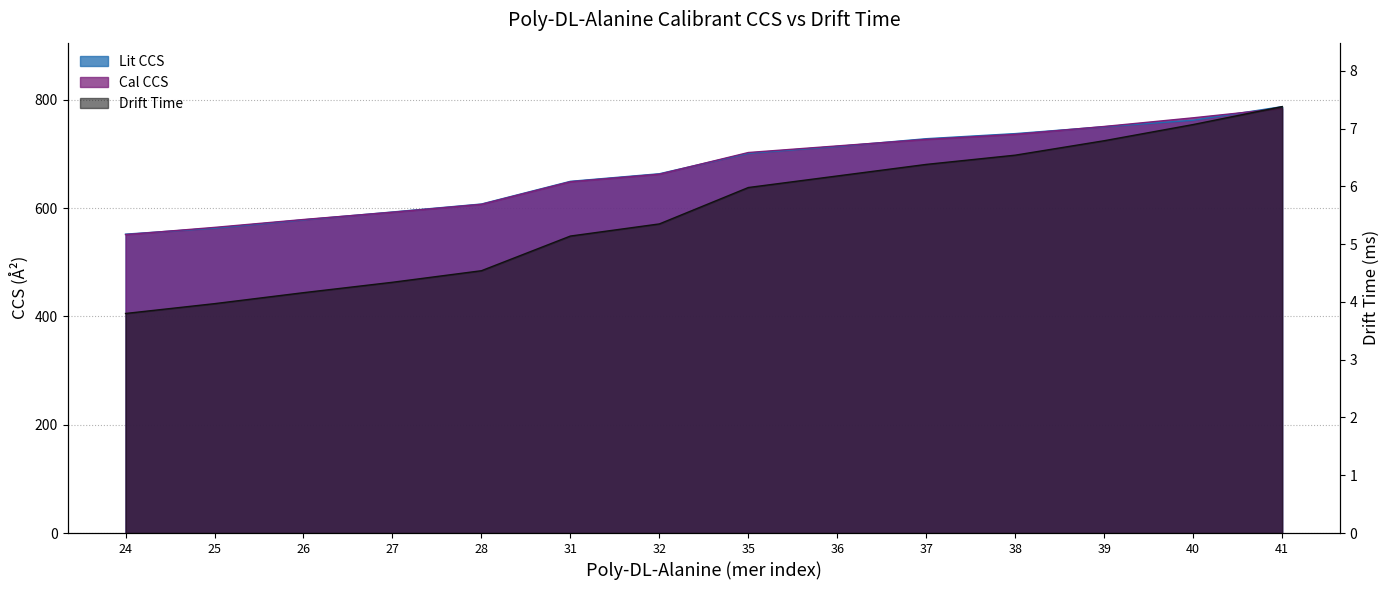

What is the spread (max minus min) of values at 32?

657.9